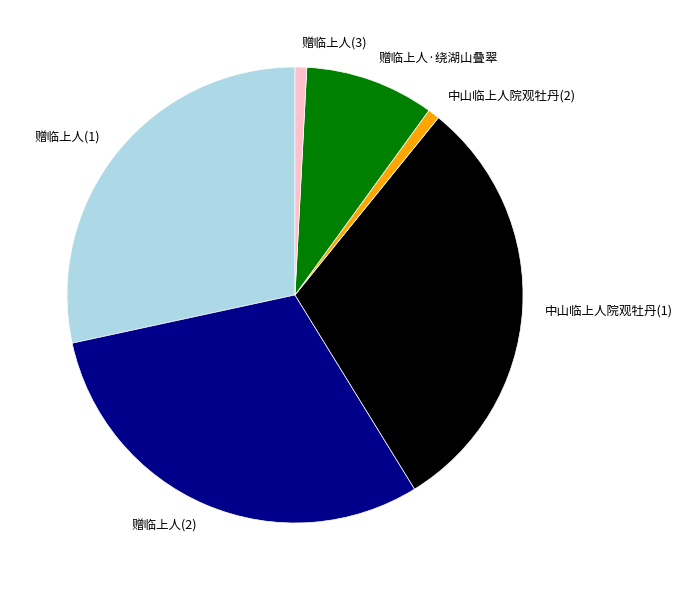

Combined, do 赠临上人·绕湖山叠翠 and 中山临上人院观牡丹(1) account for over 50%?

No